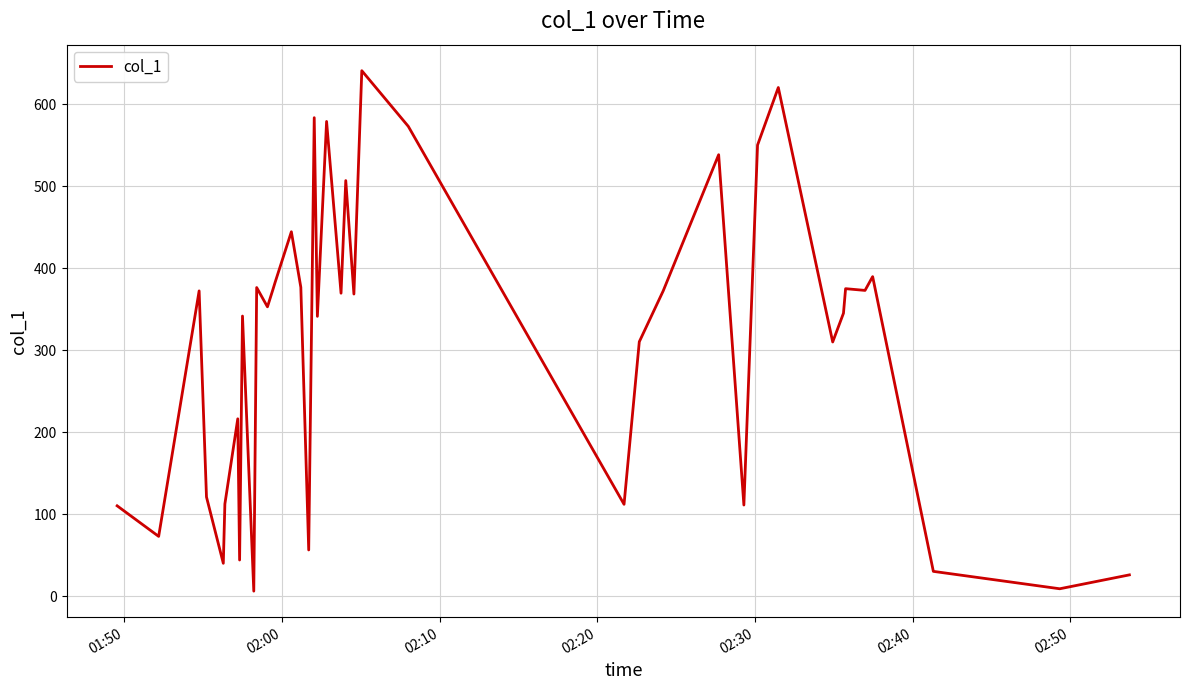

Does the chart have visible grid lines?

Yes